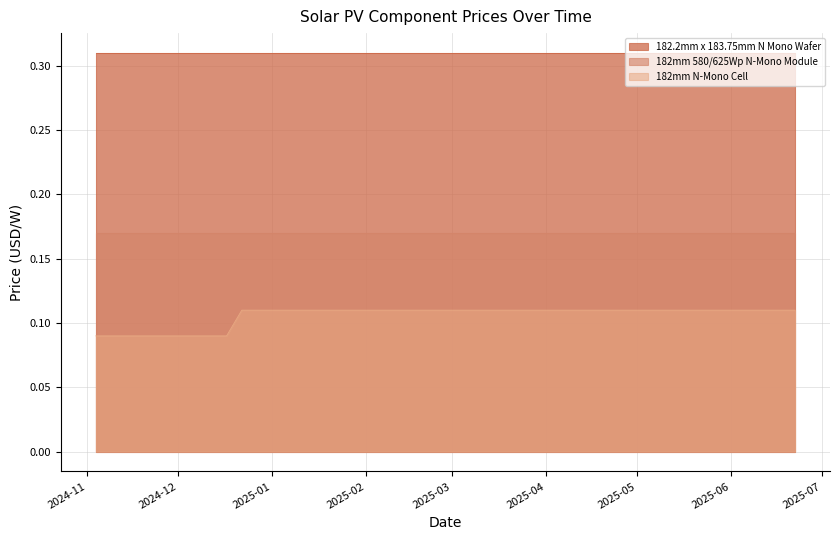

Which series has the largest total across all categories?

182.2mm x 183.75mm N Mono Wafer